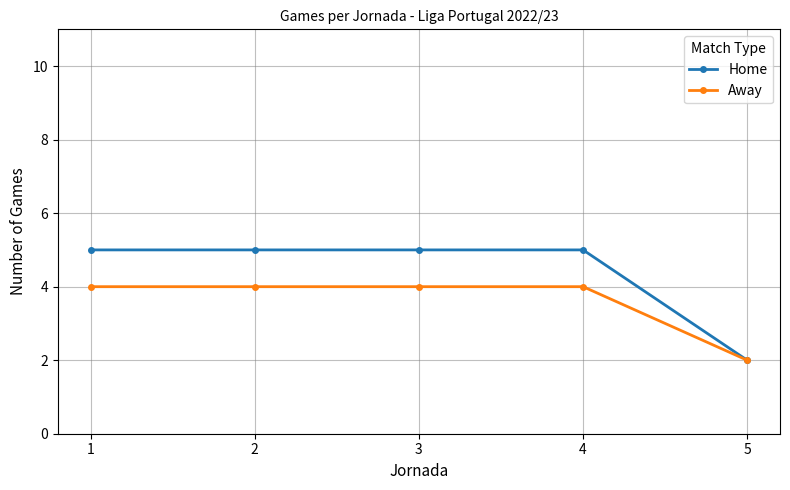

Count the number of data series in this chart.

2